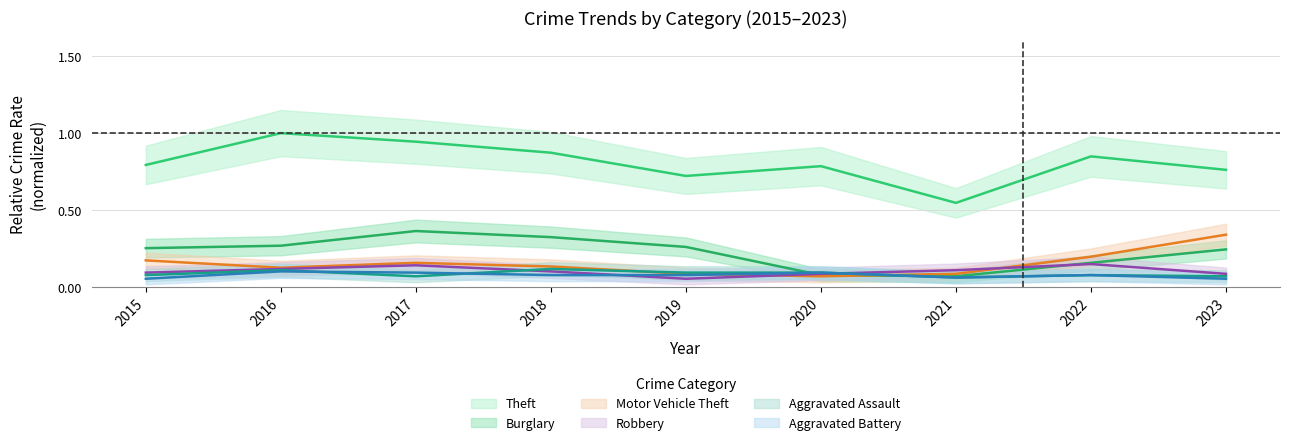

How many data points does each series have?

9